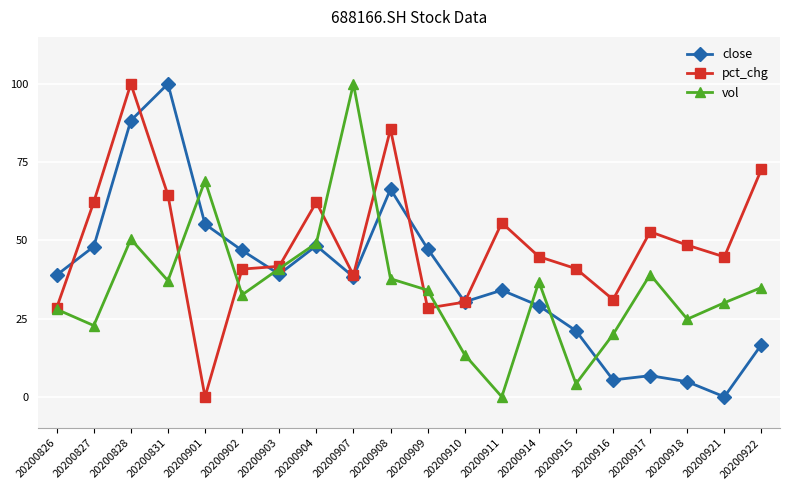

True or false: vol has a value of 48.5 at 20200902.

False